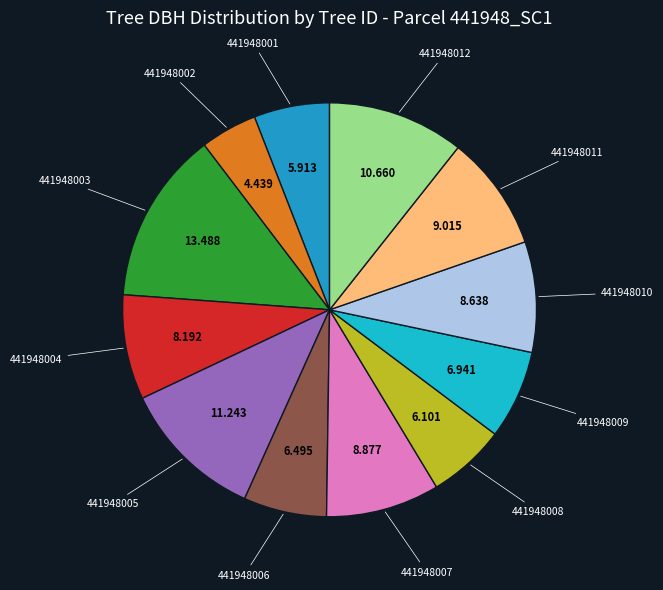

Is there any slice that represents more than half of the pie?

No